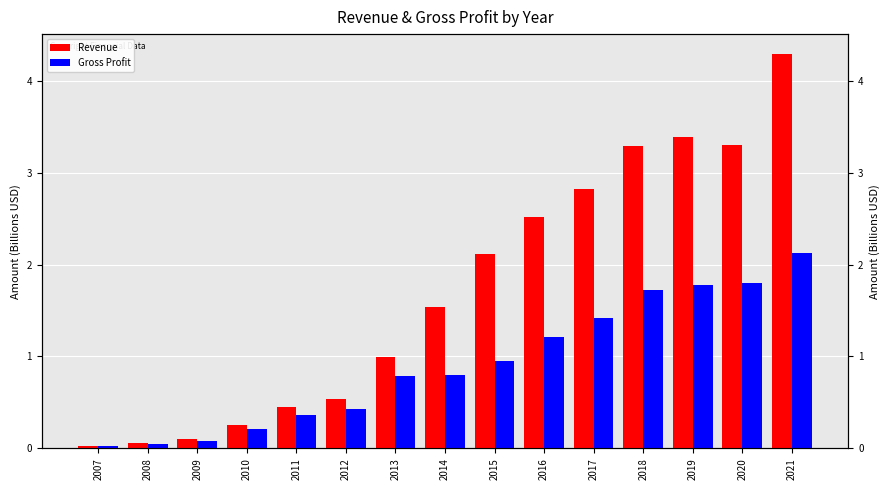

Rank the series by their average value, from lowest to highest.

Gross Profit, Revenue